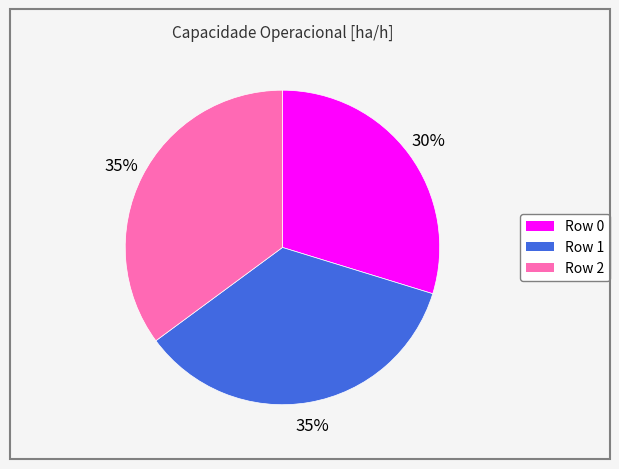

Is there any slice that represents more than half of the pie?

No